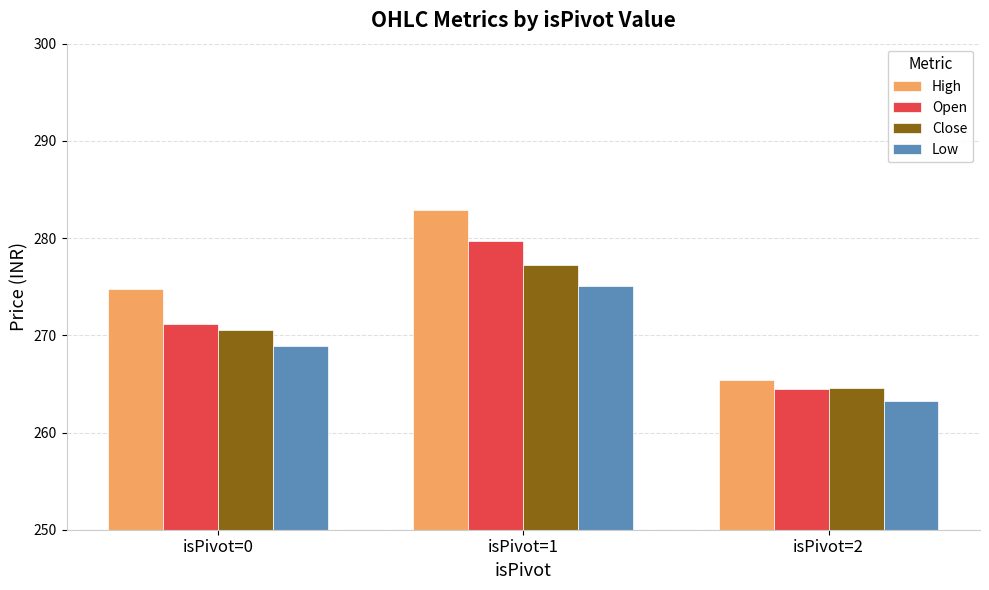

What is the spread (max minus min) of values at isPivot=0?

5.9